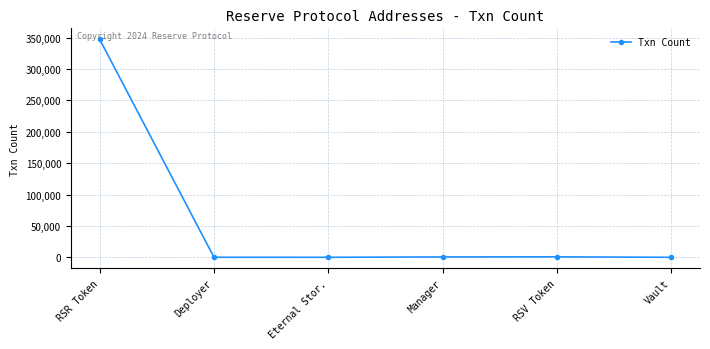

Read the value at RSV Token.

714